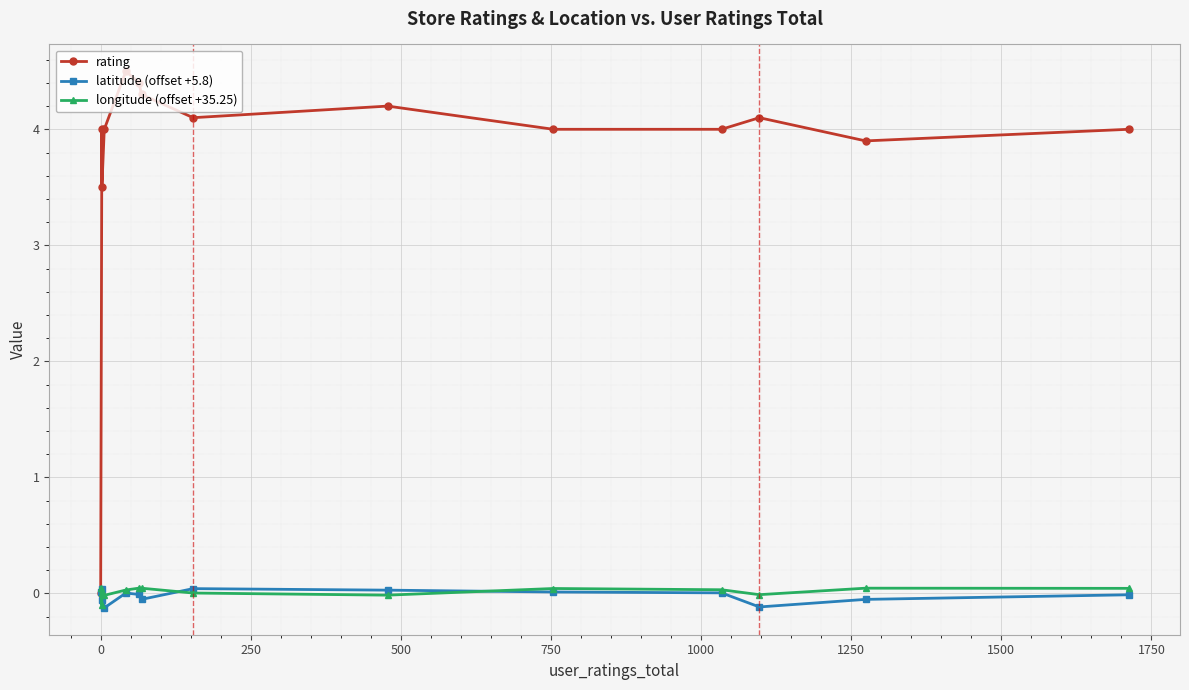

How many data points in rating are less than 4?

3